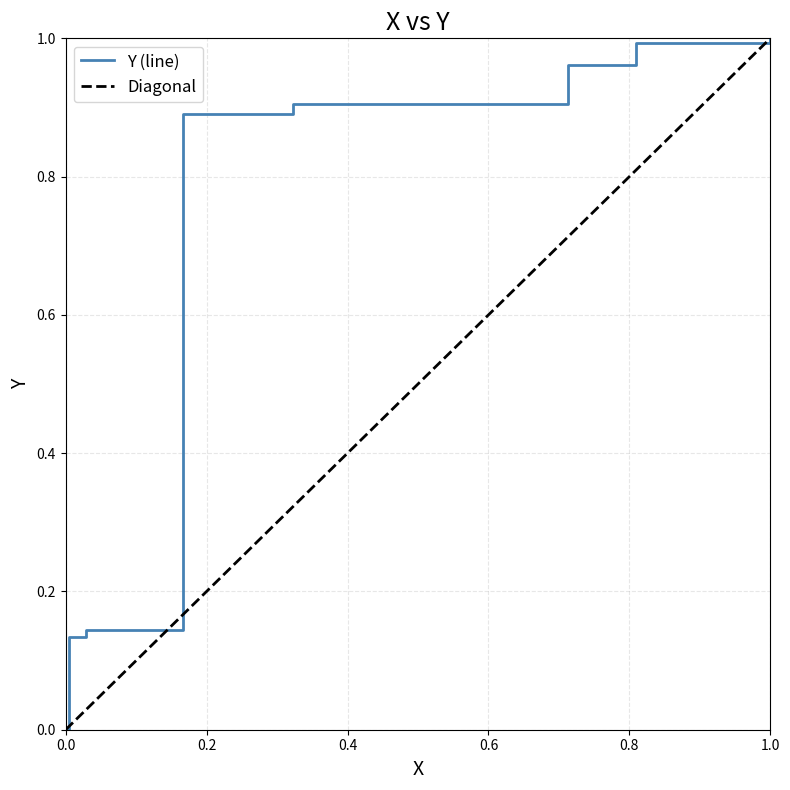

What is the label of the 3rd point from the right?

1.0